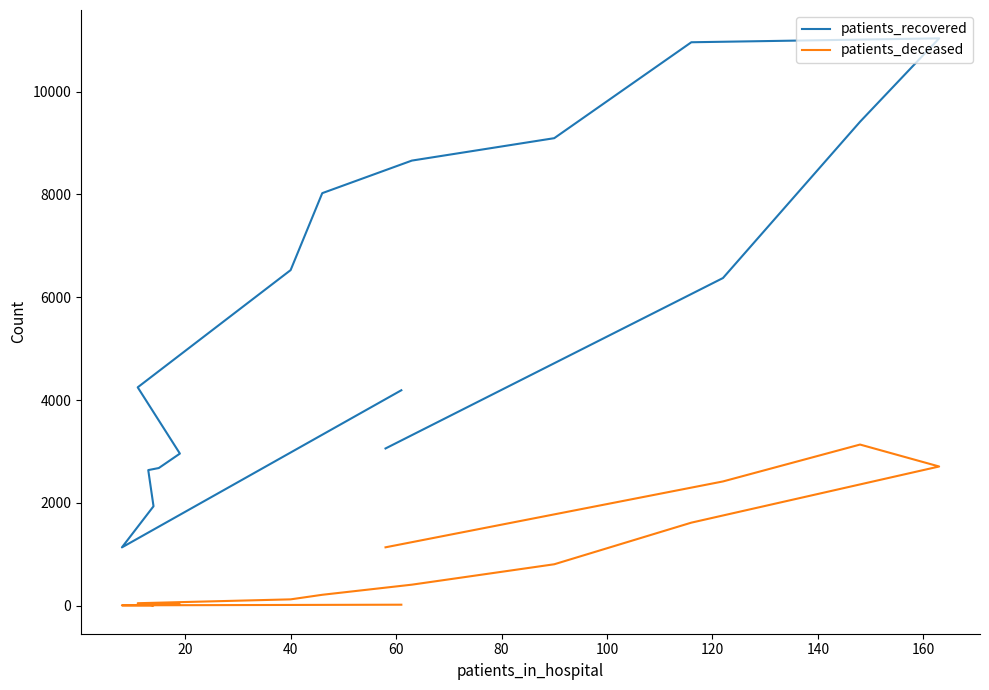

Rank the series by their maximum value, from highest to lowest.

patients_recovered, patients_deceased